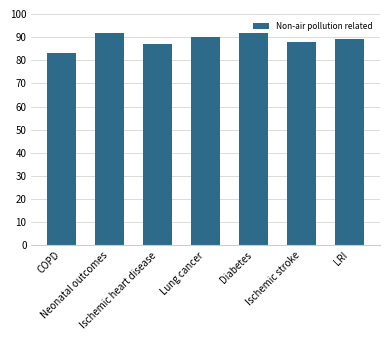

Which label corresponds to the smallest value in the chart?

COPD